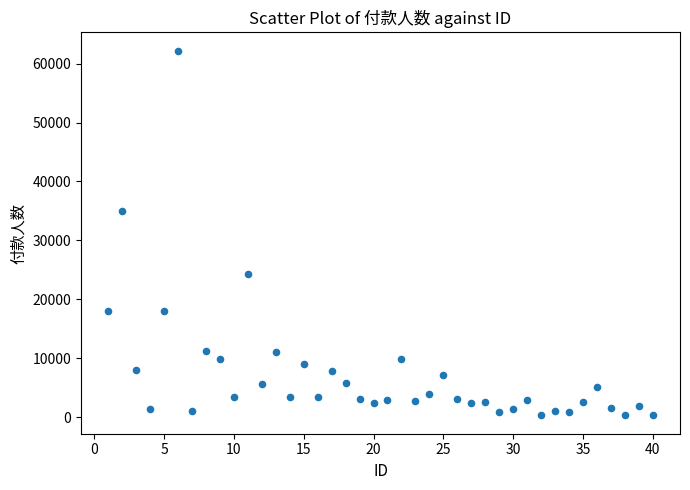

What is the range of X values (max minus min)?

39